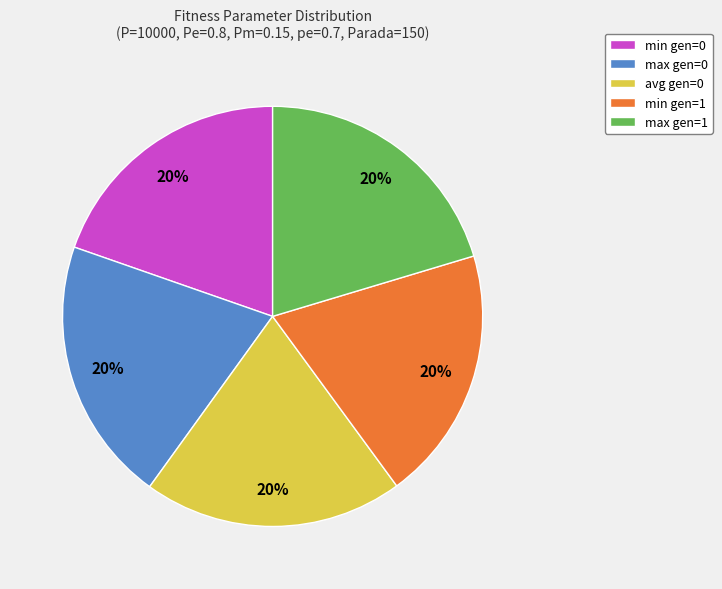

What is the ratio of the value at max gen=0 to the value at min gen=1?

1.0